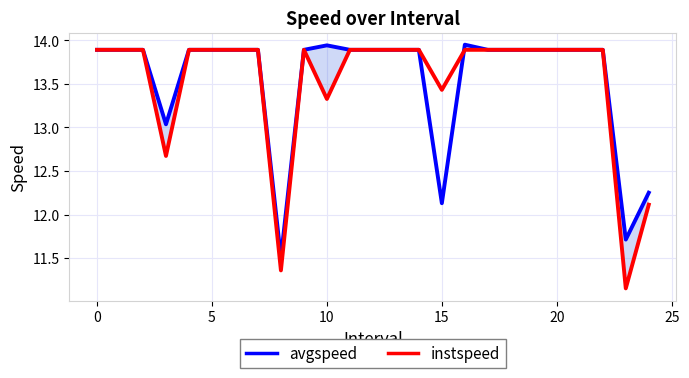

Where is the first local maximum for instspeed?

9